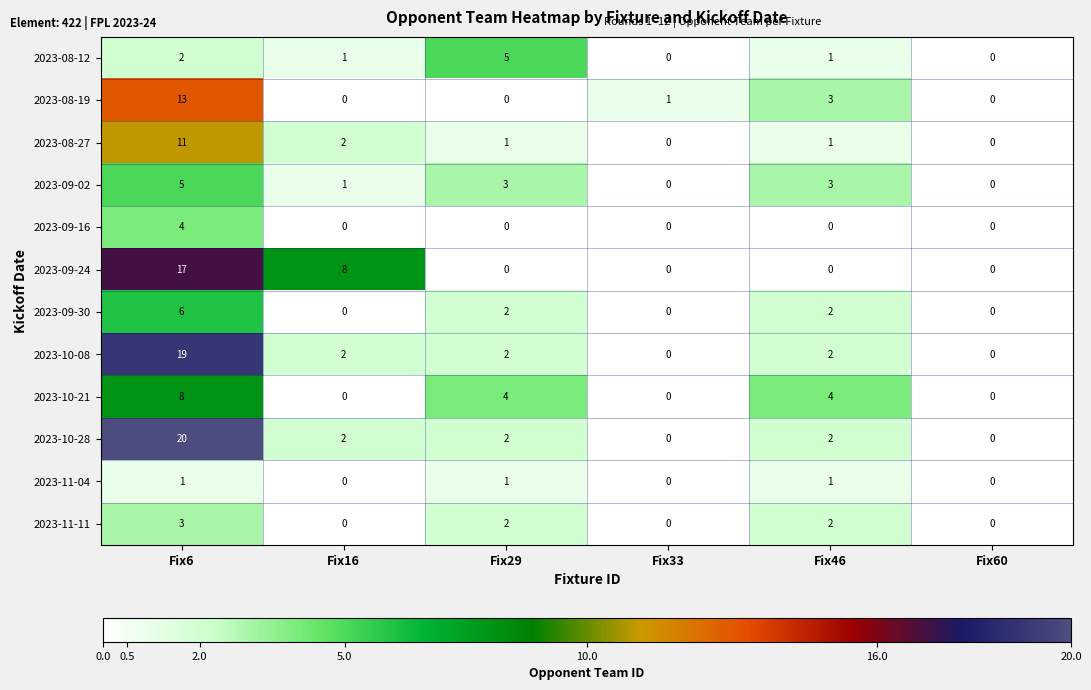

How many 2023-10-21 values are between 0 and 4?

5